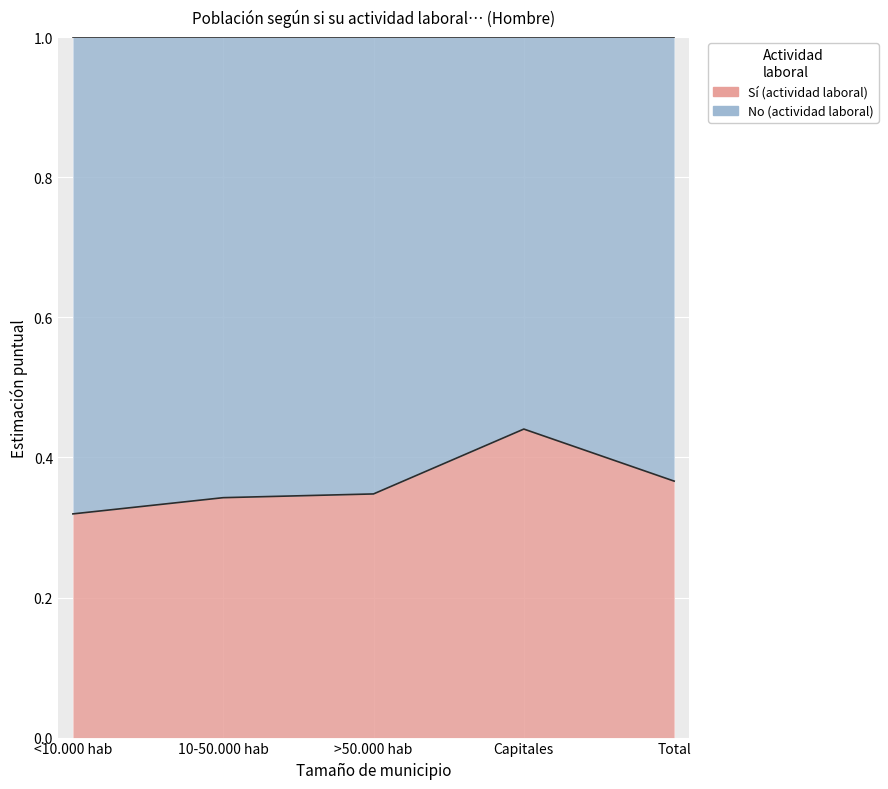

True or false: there are more than 2 points higher than both neighbors.

False